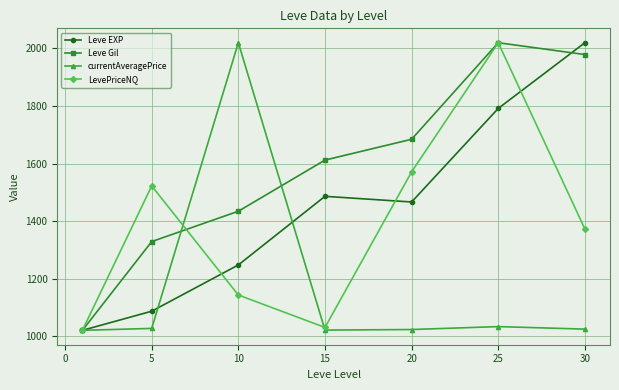

What are all the series names shown in the legend?

Leve EXP, Leve Gil, currentAveragePrice, LevePriceNQ